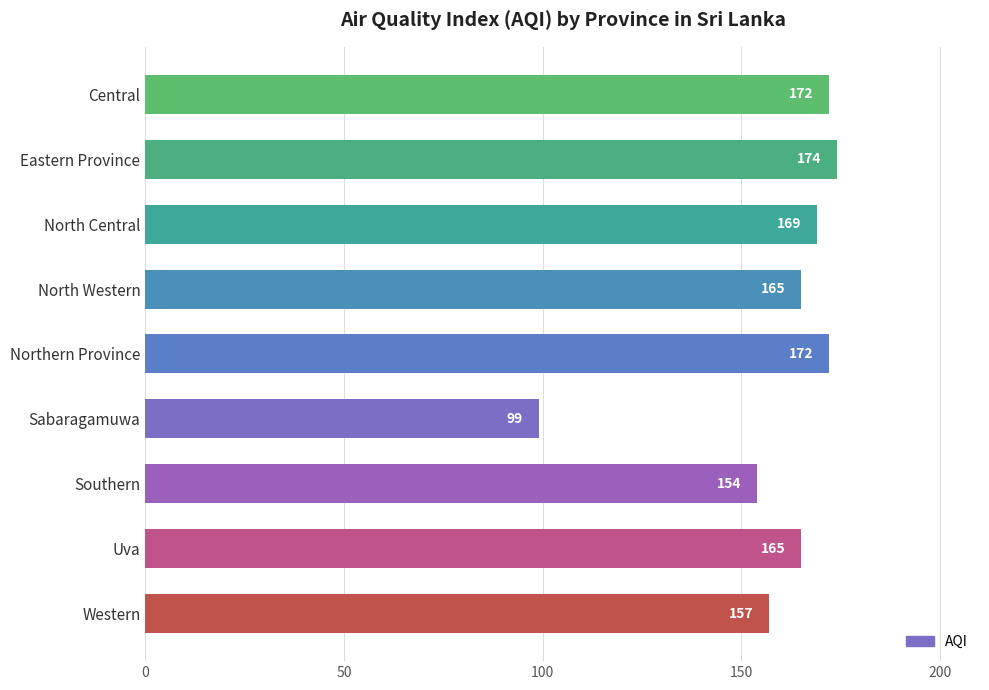

What value does the data have at Northern Province, to the nearest 5?

170